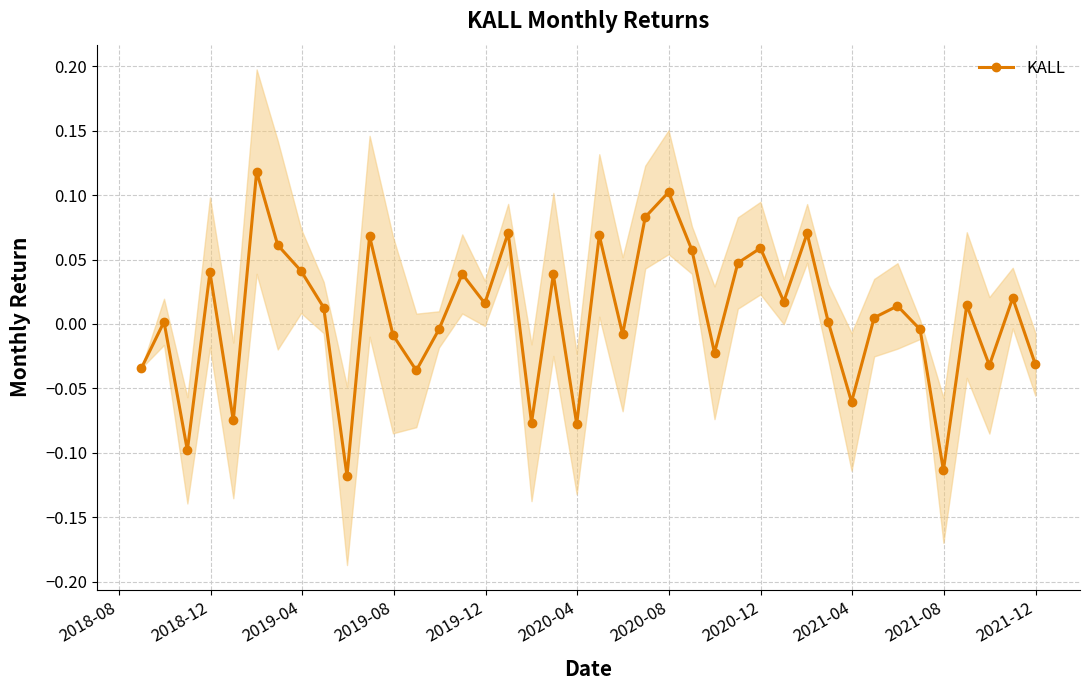

What is the sum of all values?

0.3